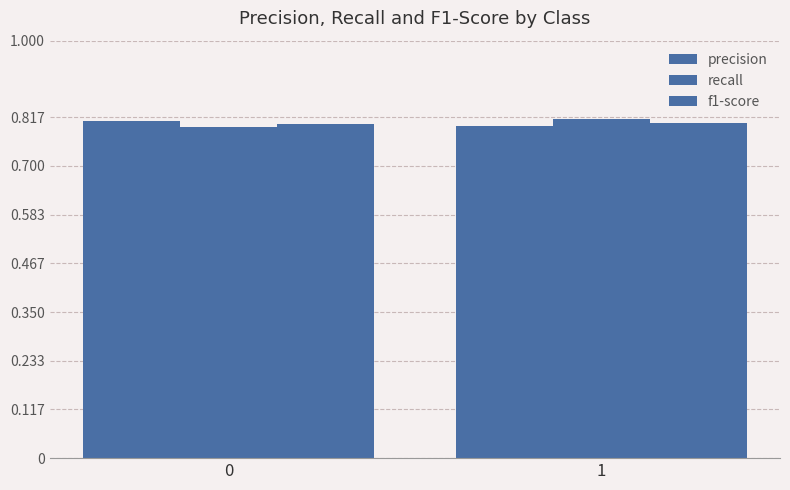

Are the bars horizontal?

No